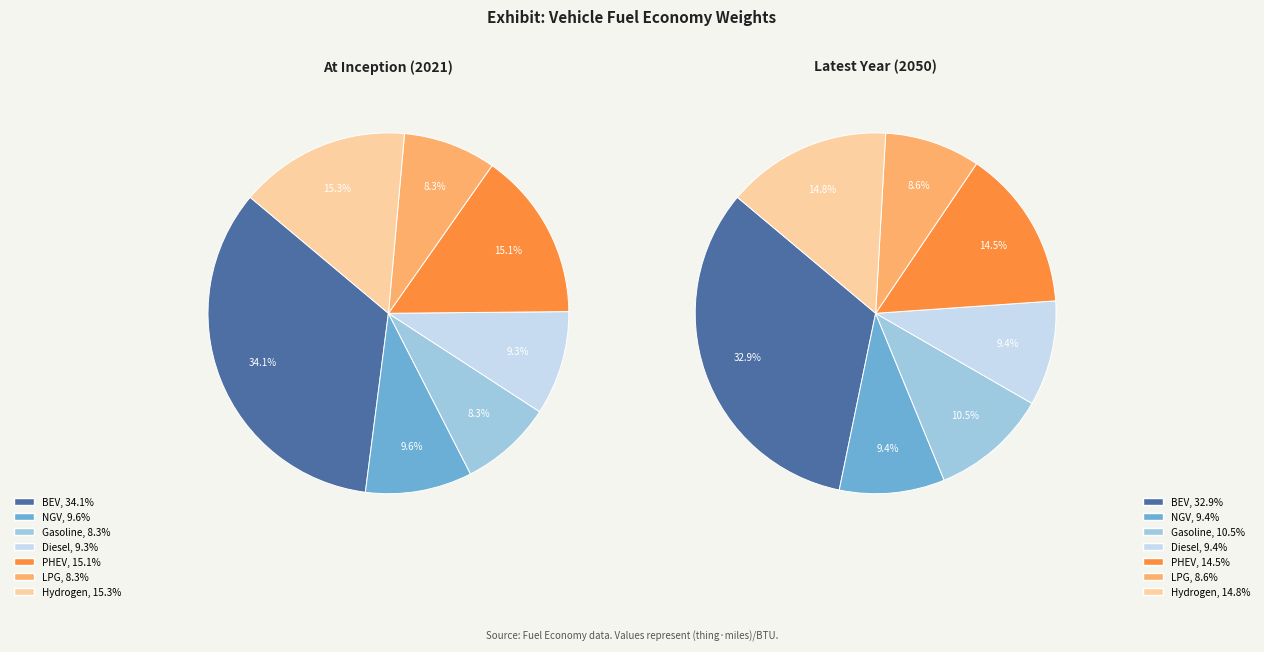

To the nearest percent, what is the difference between the largest and smallest slice percentages?

26%